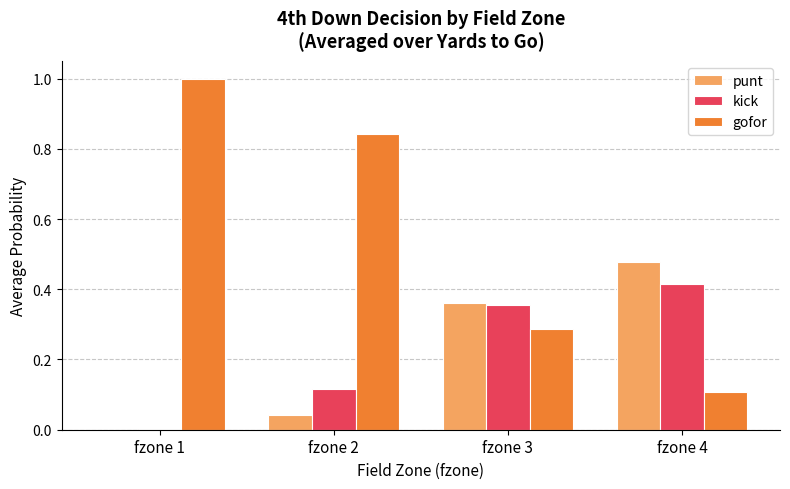

What are all the series names shown in the legend?

punt, kick, gofor